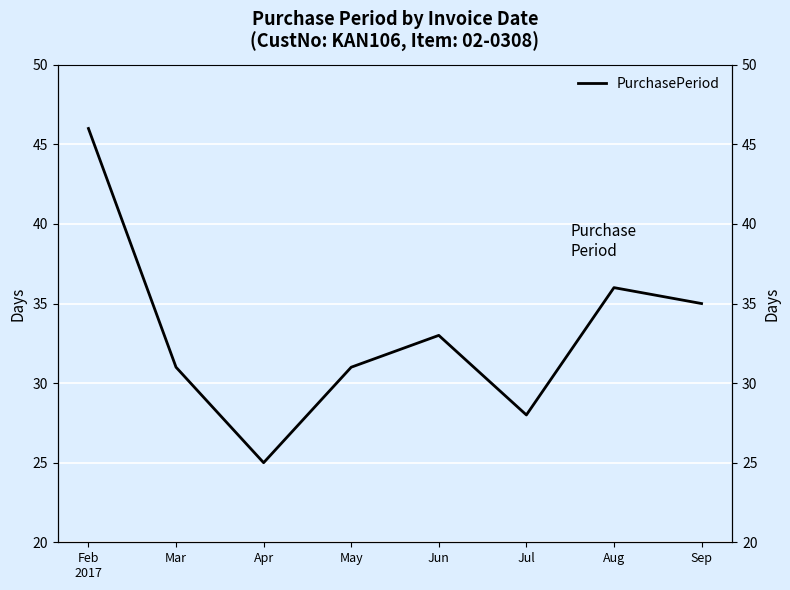

List the labels in order of value, smallest first.

Apr, Jul, Mar, May, Jun, Sep, Aug, Feb
2017